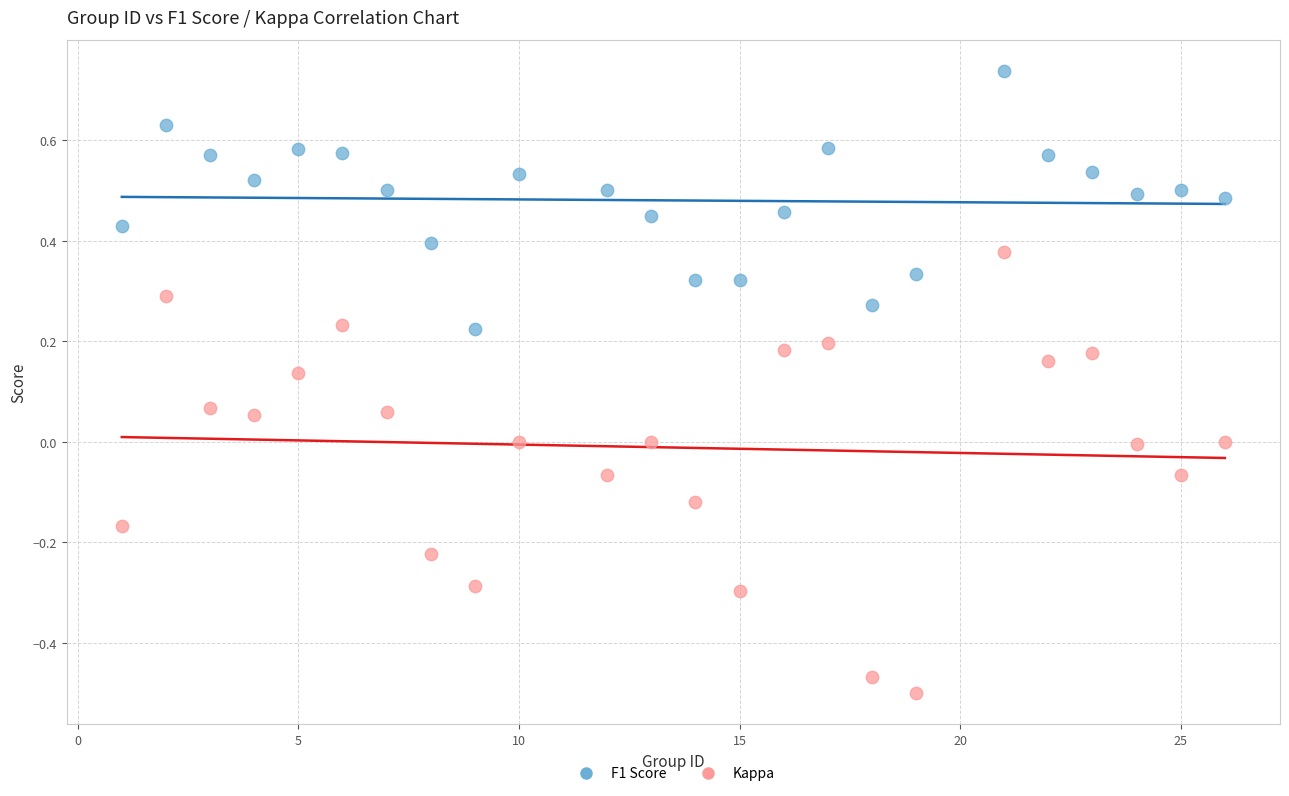

Across all data points, what is the range of Y values (max minus min)?

1.2